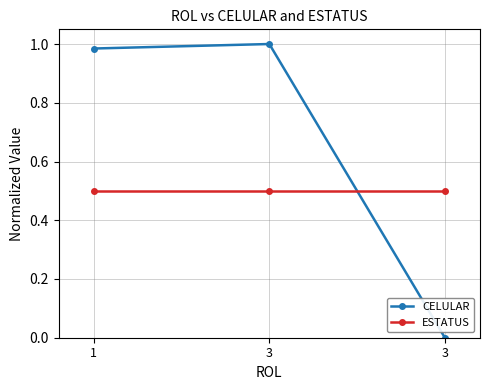

Does the chart have visible grid lines?

Yes